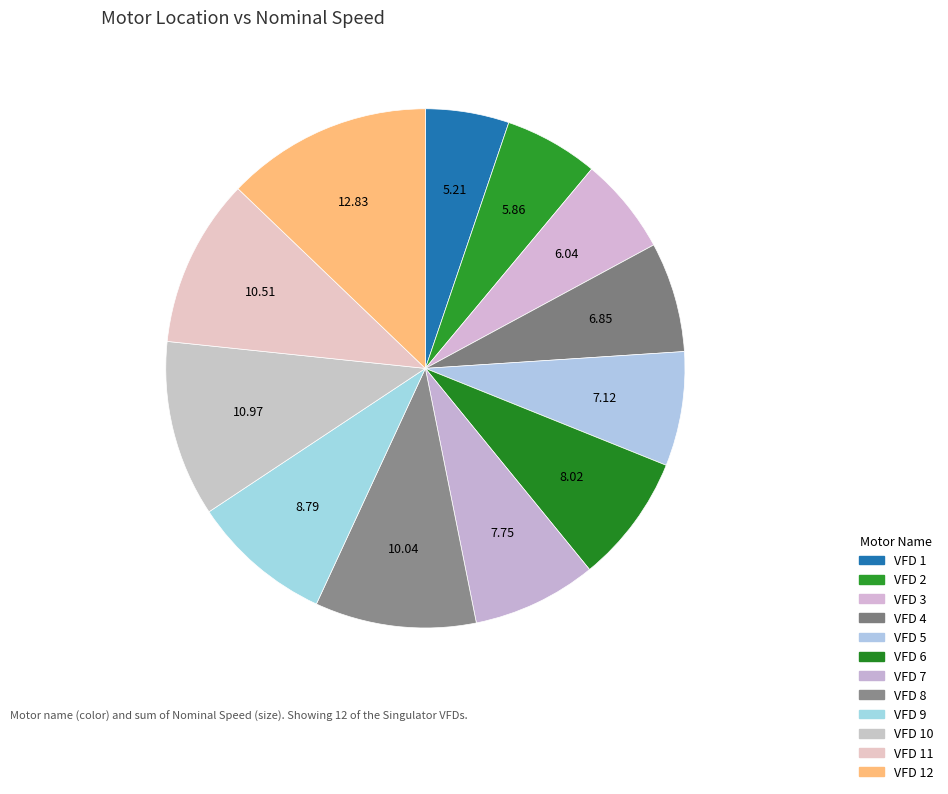

How many segments does this pie chart have?

12